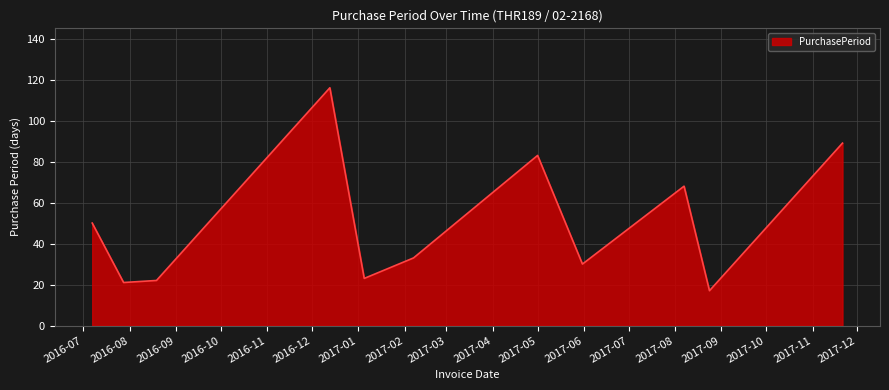

What is the maximum value shown in the chart?

116